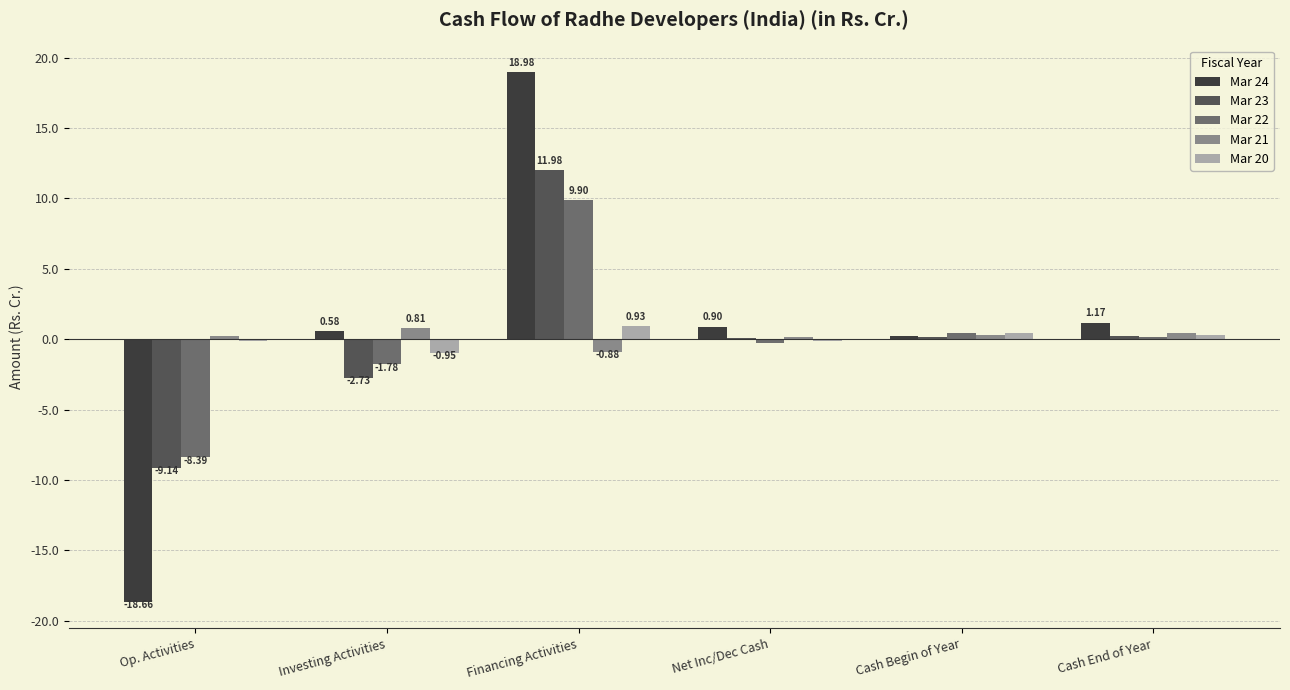

At which label is Mar 23 closest to 1?

Cash End of Year